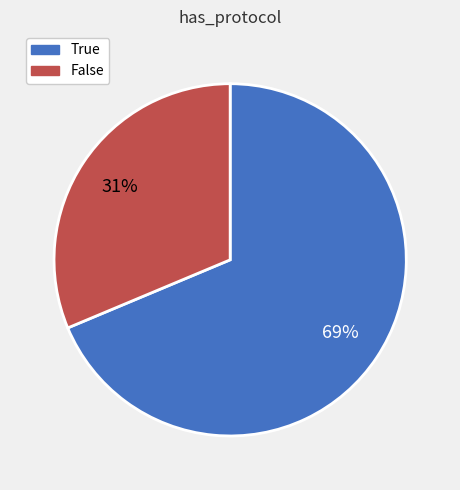

What is the largest slice in the pie chart?

True